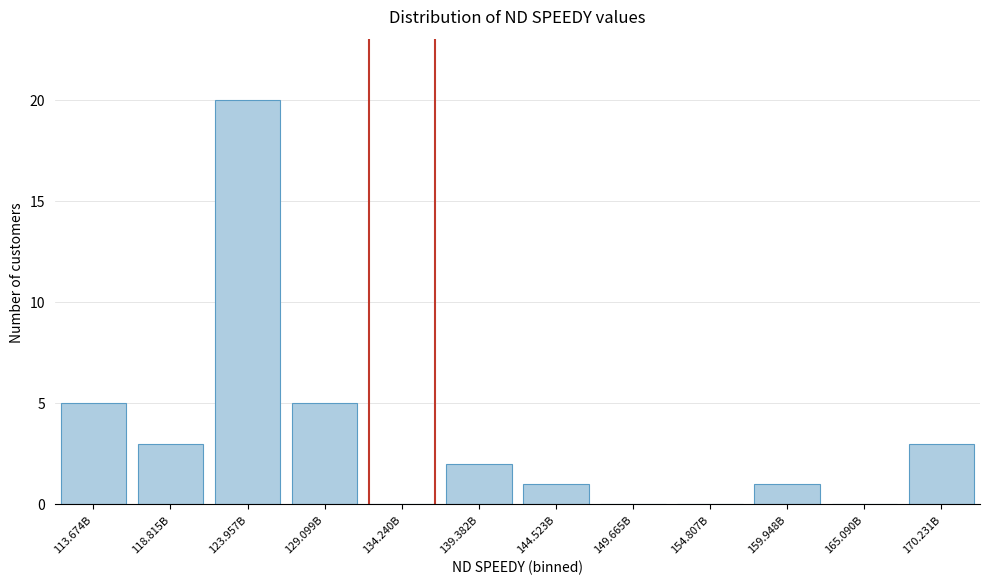

Reading left to right, extract all data points from this chart.

113.674B=5	118.815B=3	123.957B=20	129.099B=5	134.240B=0	139.382B=2	144.523B=1	149.665B=0	154.807B=0	159.948B=1	165.090B=0	170.231B=3